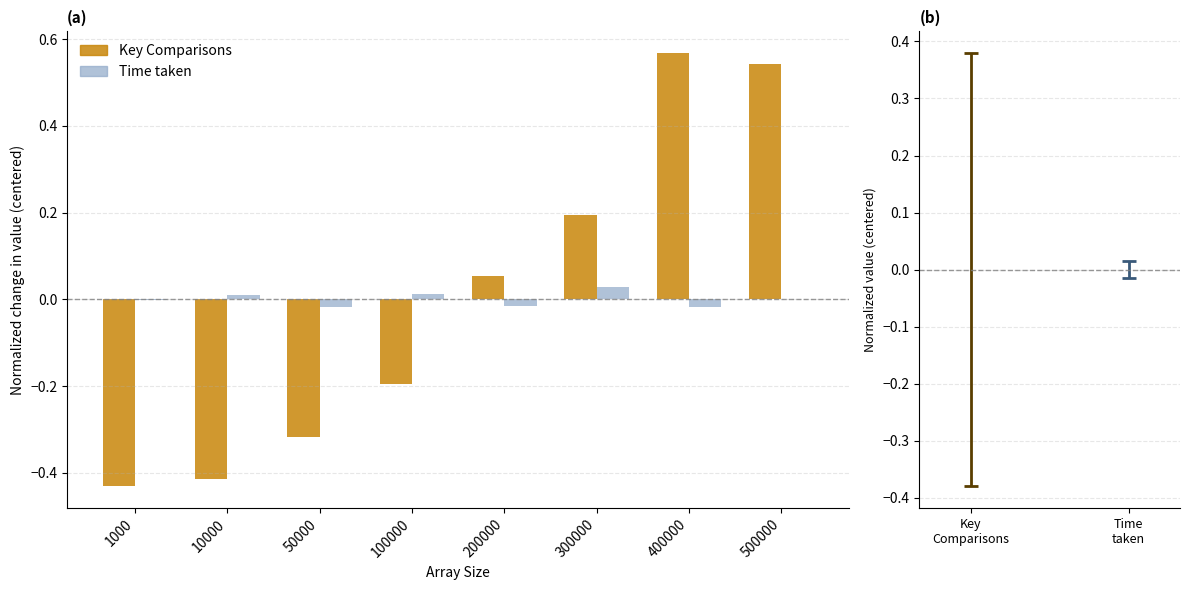

Which series has the largest total across all categories?

Key Comparisons